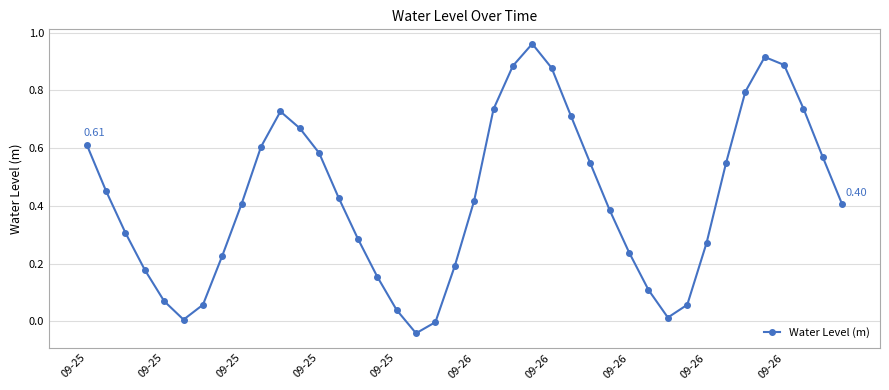

How many points are higher than both their immediate neighbors (excluding endpoints)?

3